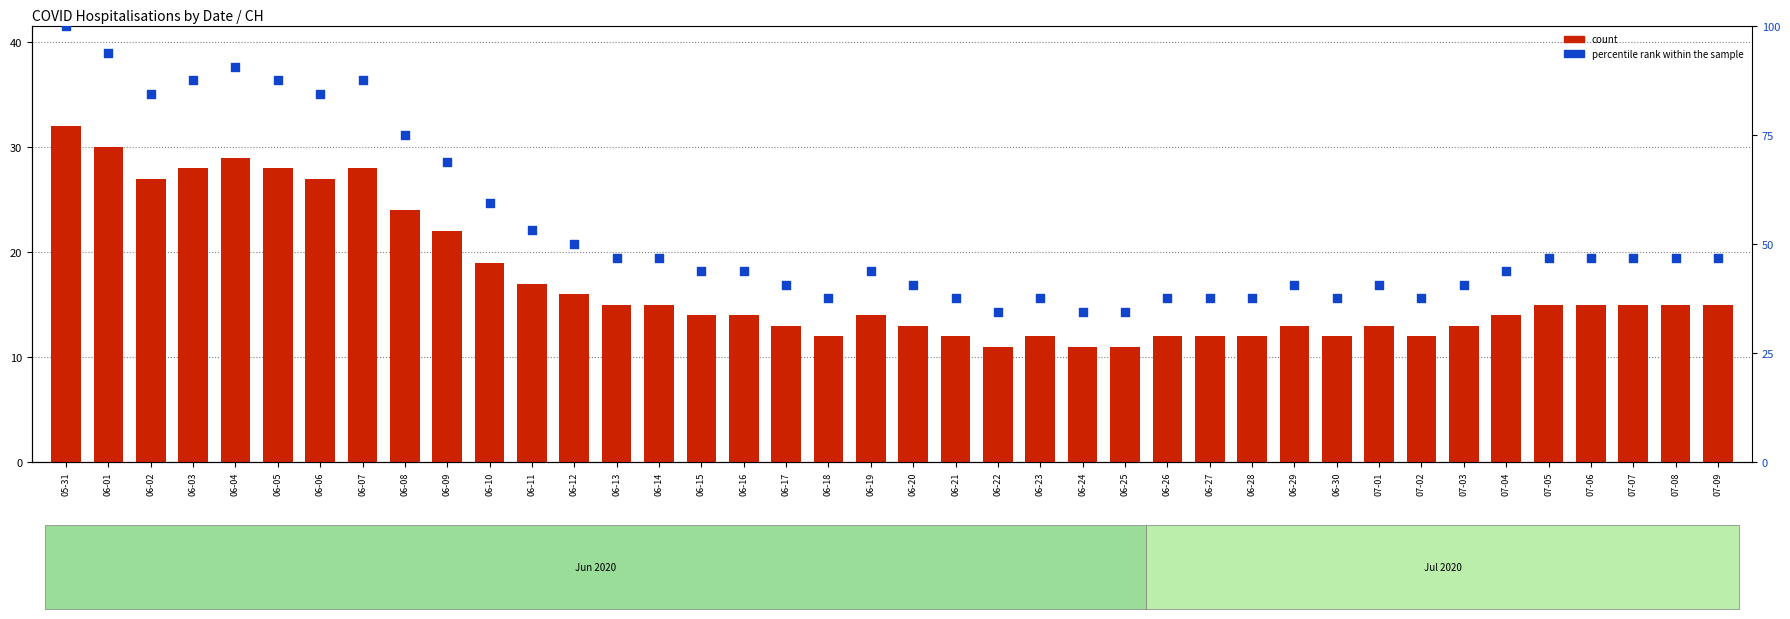

Is the value of CH (count) at 06-26 greater than the value of percentile rank within the sample at 06-21?

No